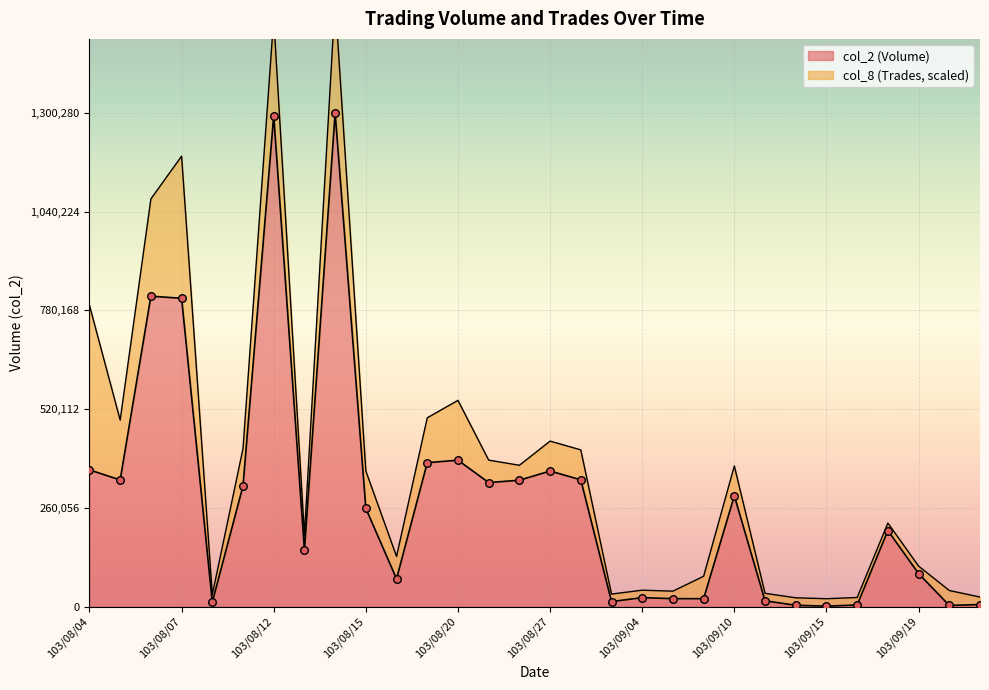

Between 103/08/08 and 103/09/01, which is larger?

103/09/01